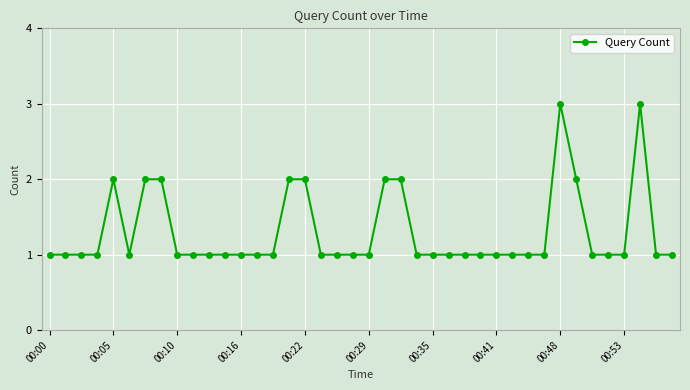

What is the average value?

1